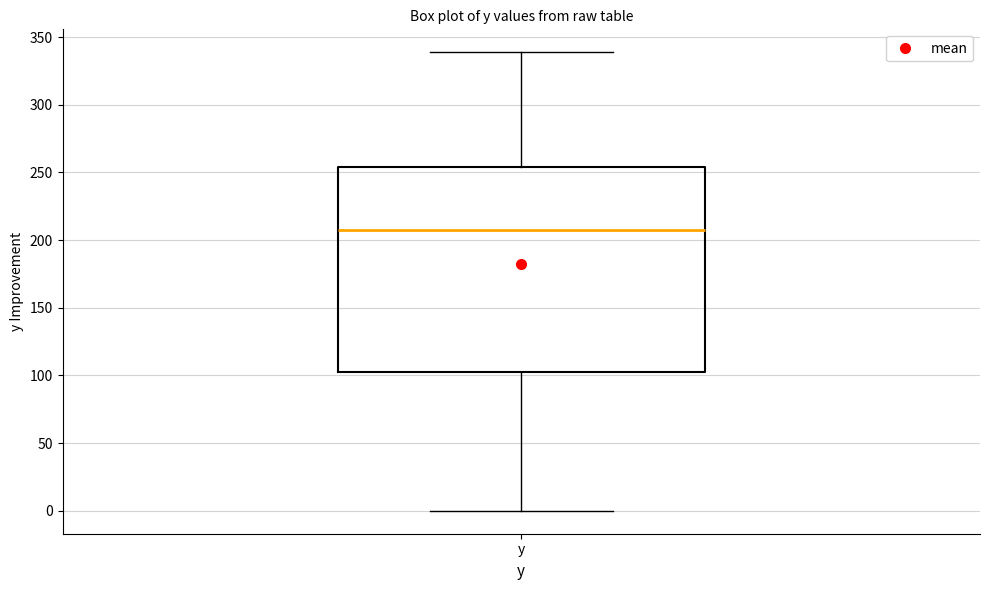

Transcribe this box plot: give where the median line is, the range the box spans, and where the two whiskers end, as read against the y-axis. The values are not printed on the chart, so give them approximately, as read against the axis.

median 205, box 105 to 255, whiskers 0 to 340